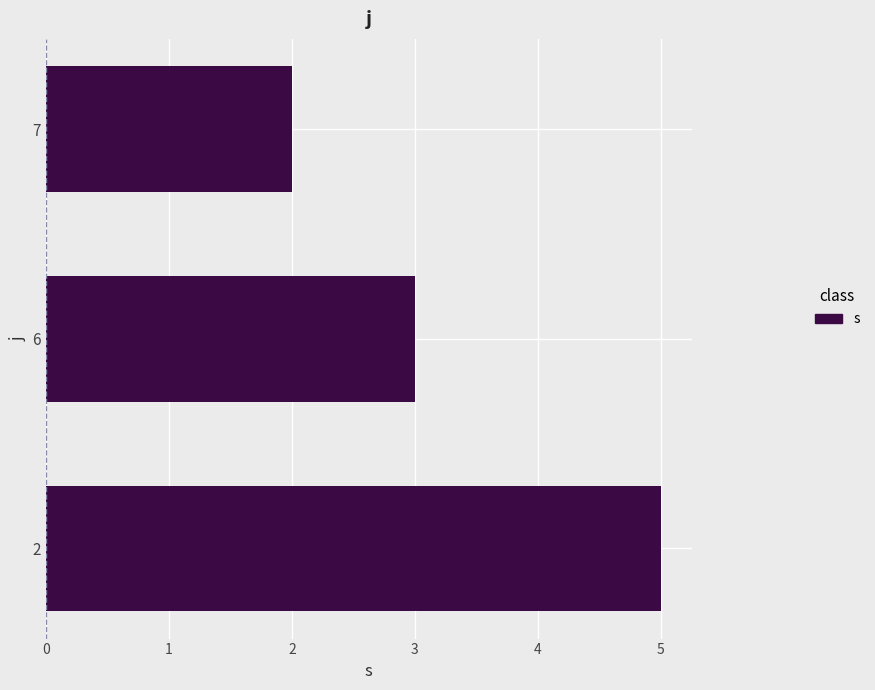

Does the chart contain any negative values?

No